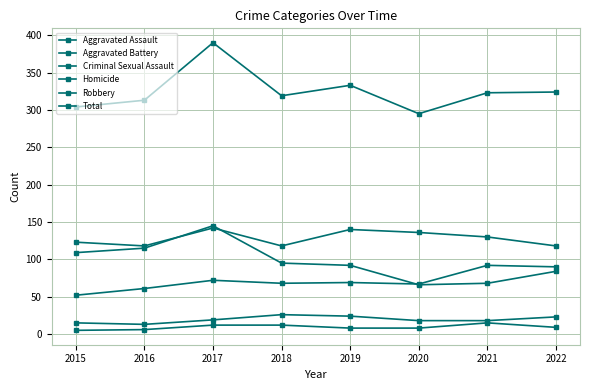

What is the difference between the highest and lowest values at 2017?

378